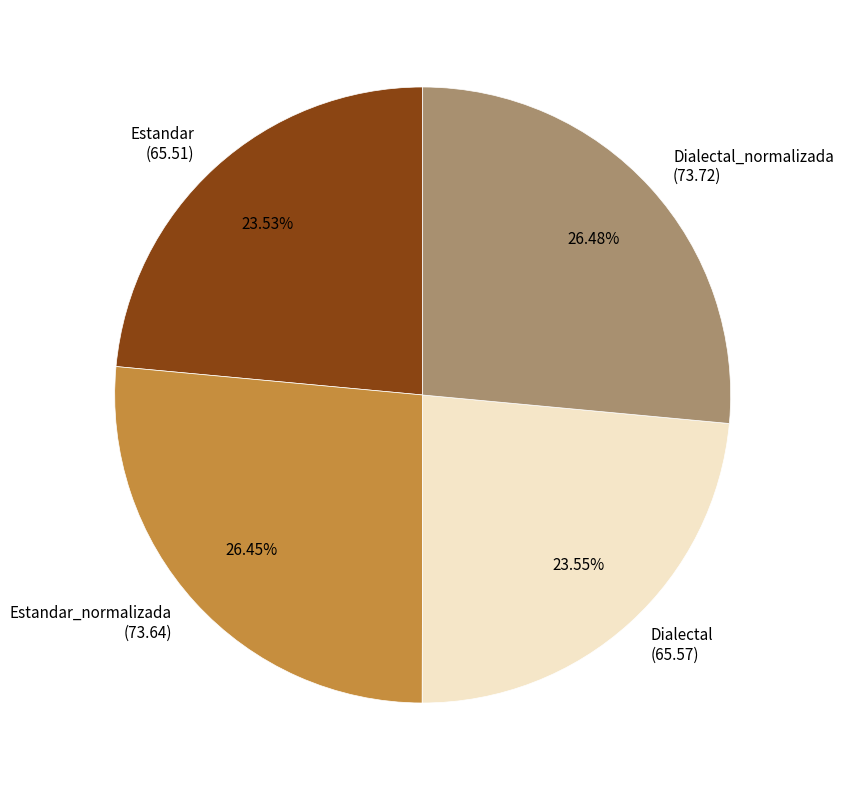

Does Dialectal account for over 50% of the chart?

No